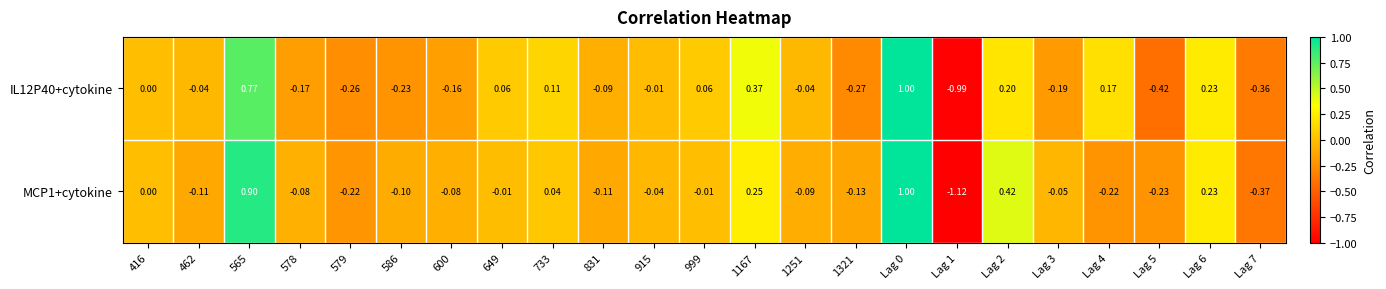

Is the value of MCP1+cytokine at 831 greater than the value of IL12P40+cytokine at Lag 1?

Yes